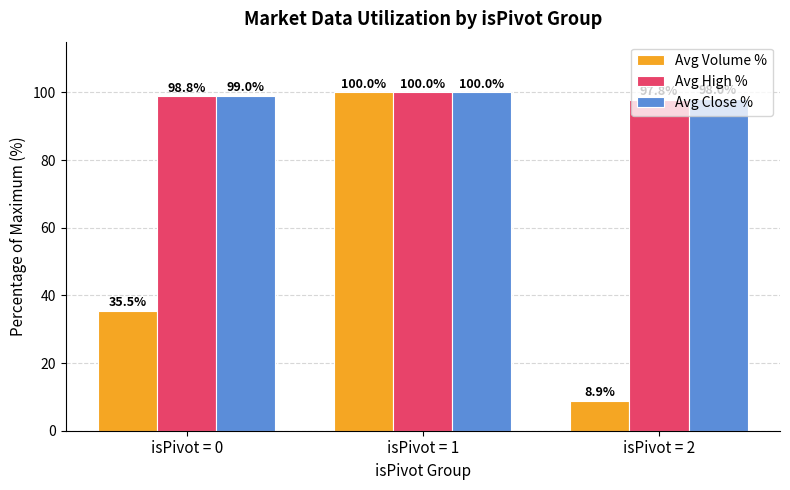

What is the approximate value of Avg Close % at isPivot = 0?

99.0